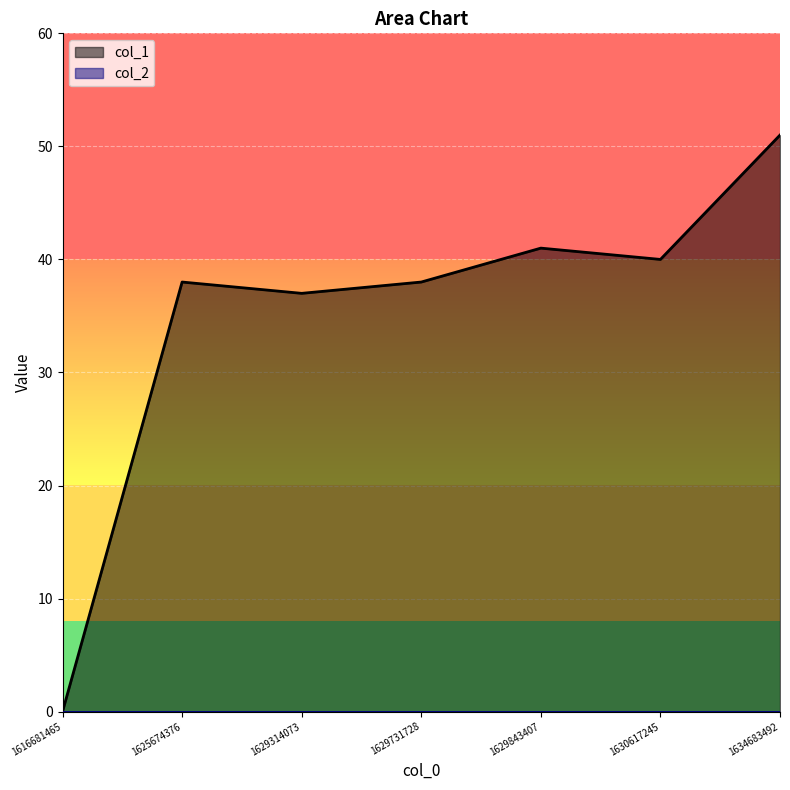

Reading left to right, list all the values displayed in this chart.

1616681465=0	1625674376=38	1629314073=37	1629731728=38	1629843407=41	1630617245=40	1634683492=51